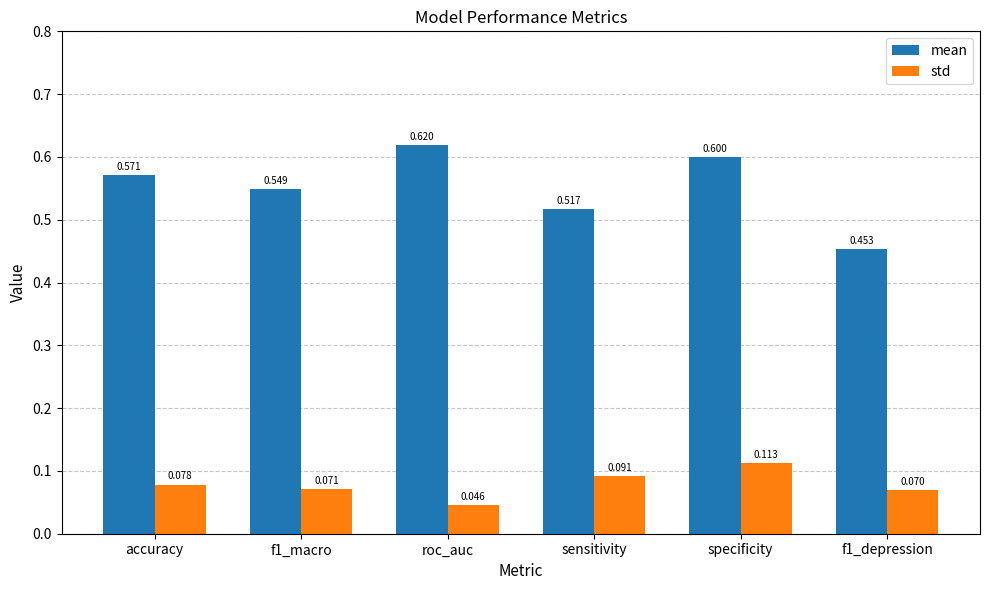

Count the number of data series in this chart.

2